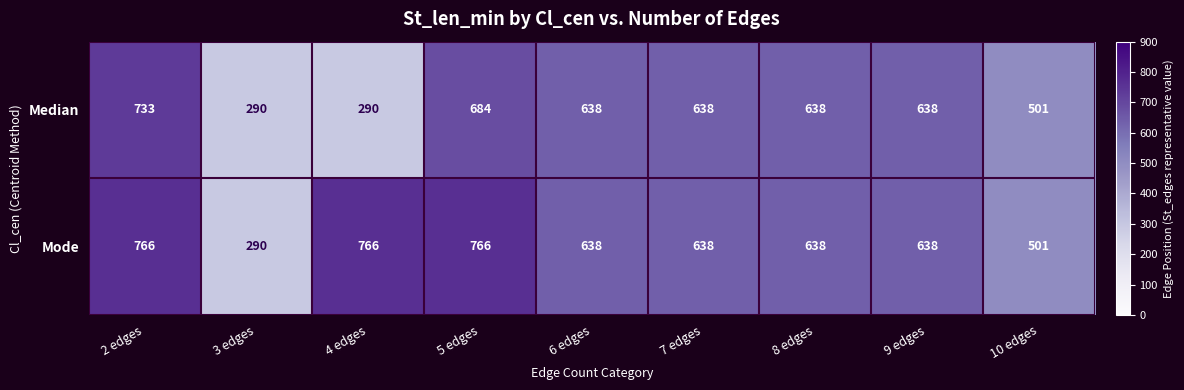

What is the sum of all Median values?

5050